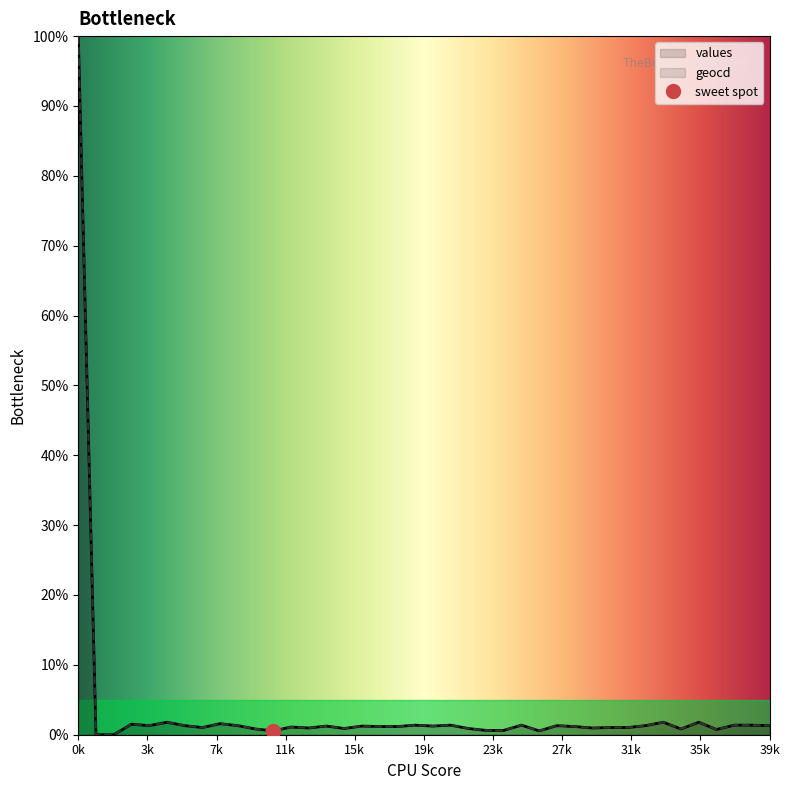

The value of geocd at 3 is 2.3. True or false?

False